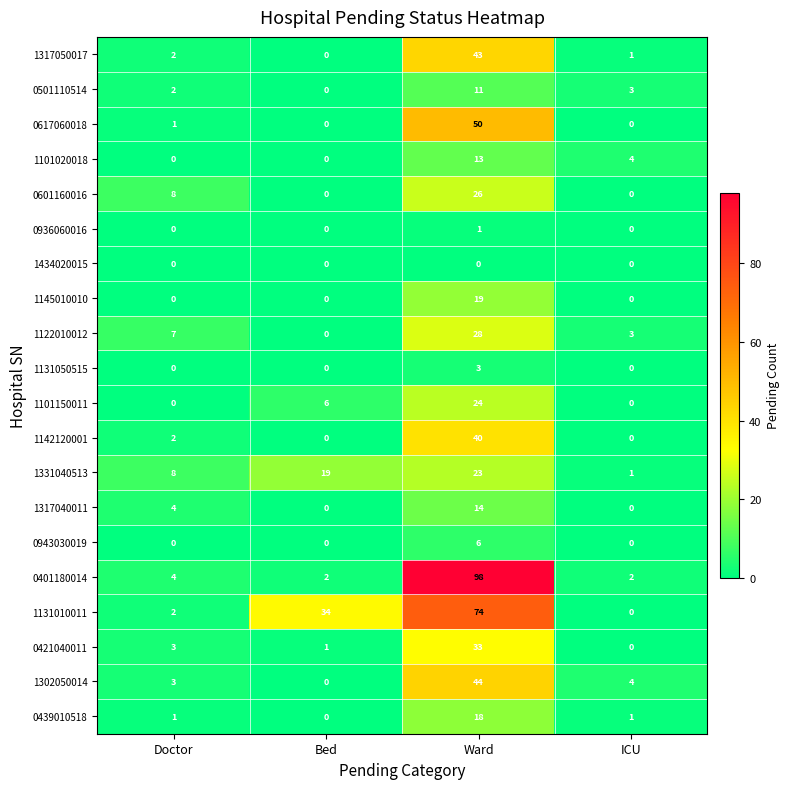

Is it true that 0601160016 equals 8 at Doctor?

True